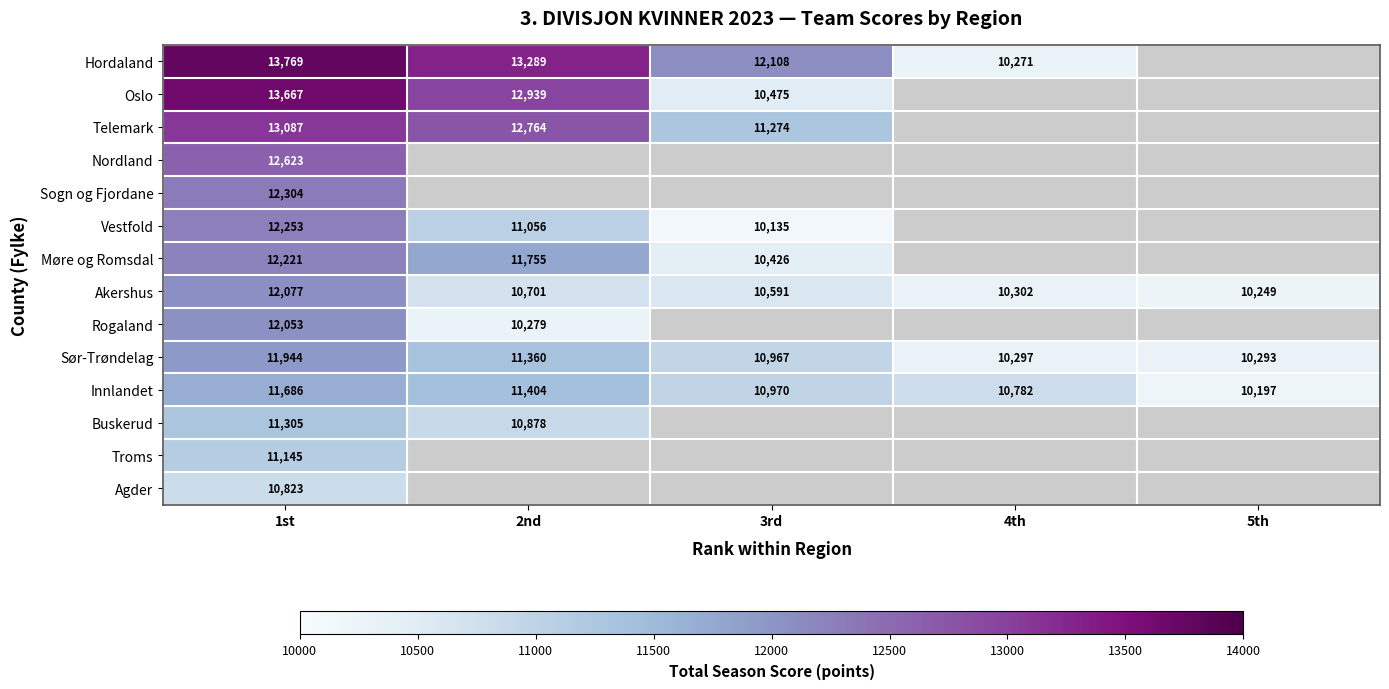

How many distinct data groups are displayed?

14